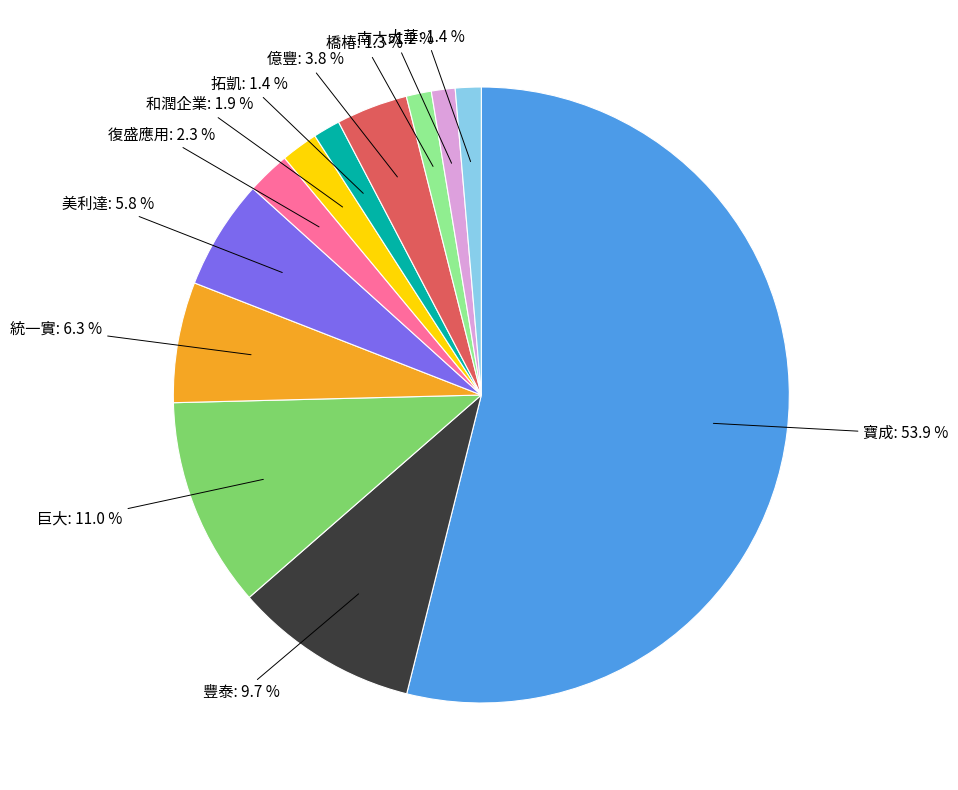

How many segments does this pie chart have?

12